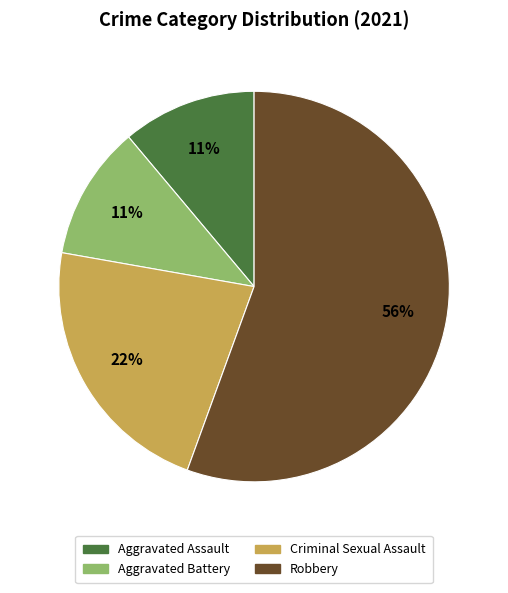

To the nearest percent, what is the combined percentage of Aggravated Battery and Criminal Sexual Assault?

33%